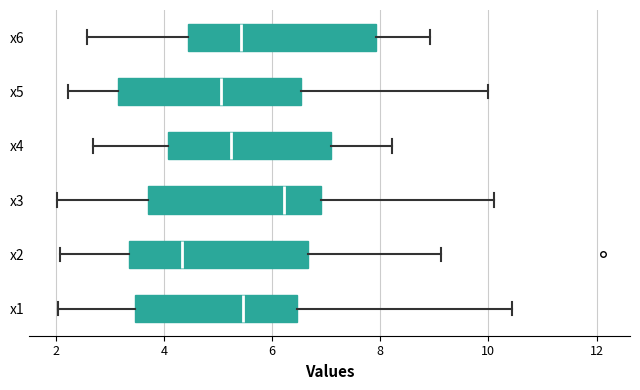

Which box's median line is the furthest to the right?

x3